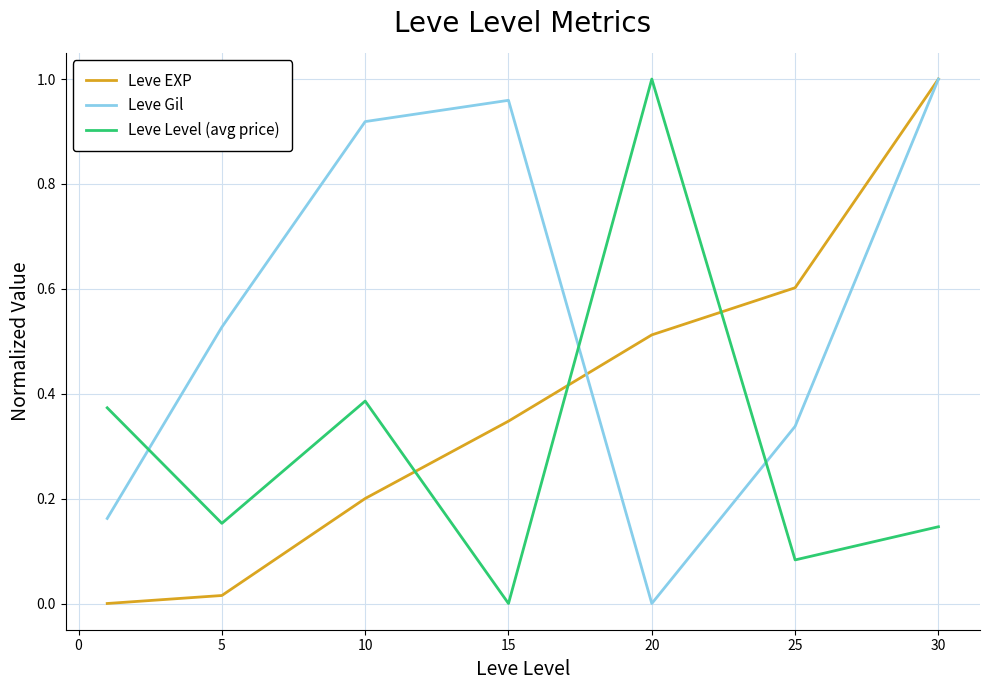

Which series has the largest total across all categories?

Leve Gil